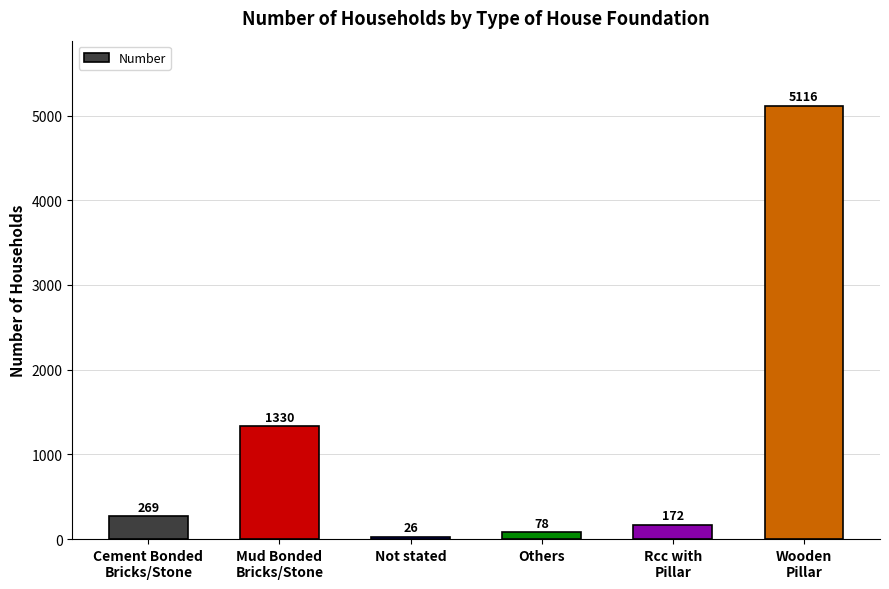

What is the difference between the maximum and minimum values?

5090